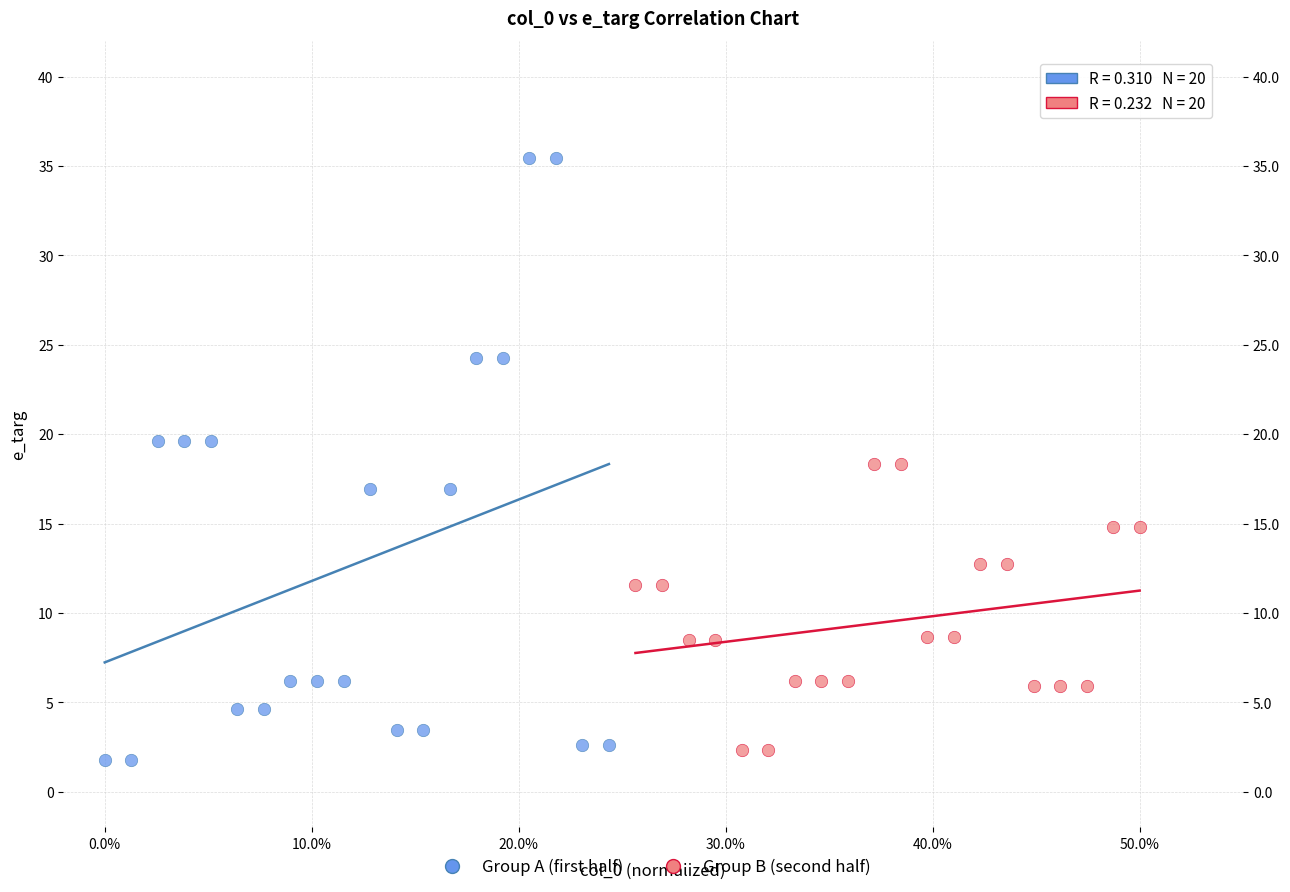

Which series reaches the maximum Y coordinate?

Group A (first half)